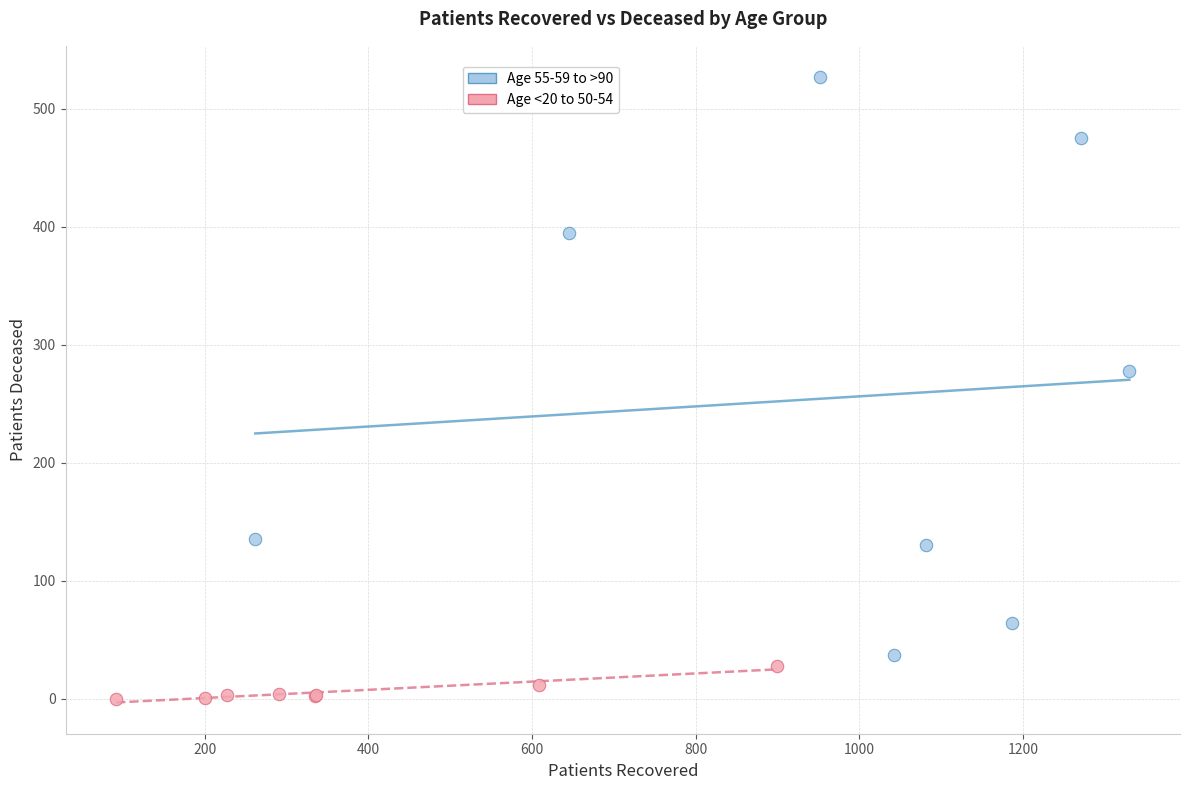

Which series has the widest spread of Y values?

Age 55-59 to >90